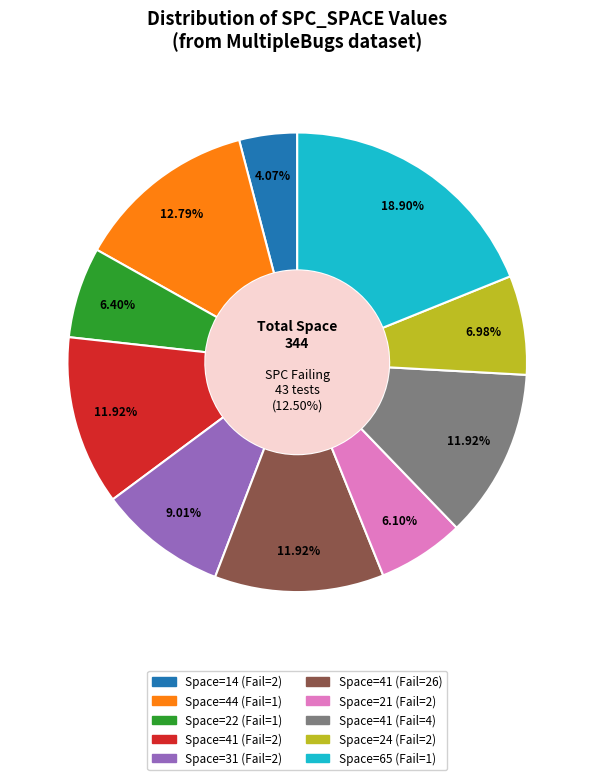

Combined, do SPC_SPACE=24 and SPC_SPACE=41_367 account for over 50%?

No